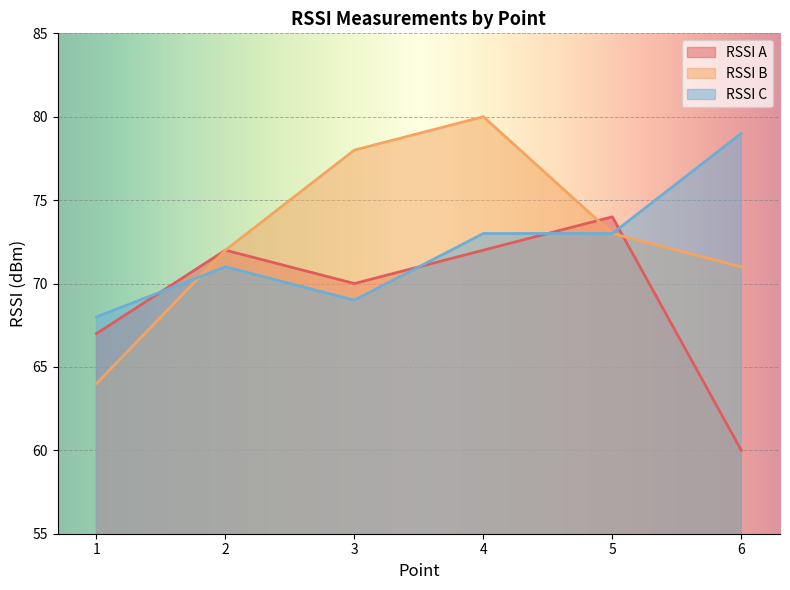

Reading right to left, transcribe all the data shown in this chart.

RSSI A: 60	74	72	70	72	67
RSSI B: 71	73	80	78	72	64
RSSI C: 79	73	73	69	71	68